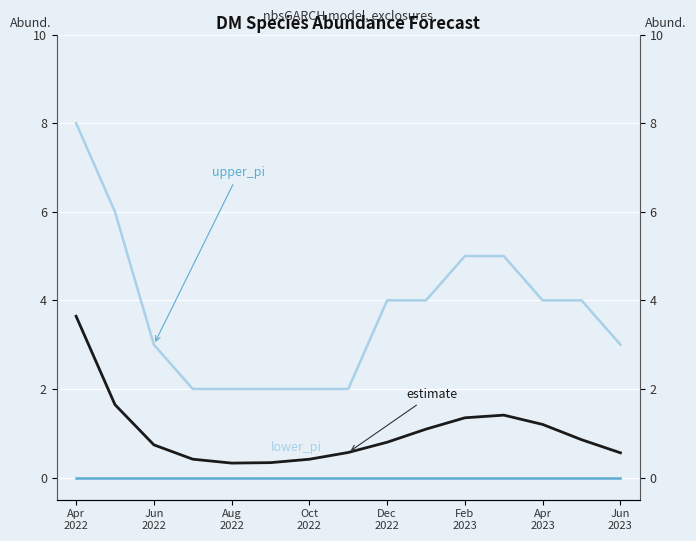

Between Apr 2023 and Jun 2023, which series saw the biggest shift?

upper_pi